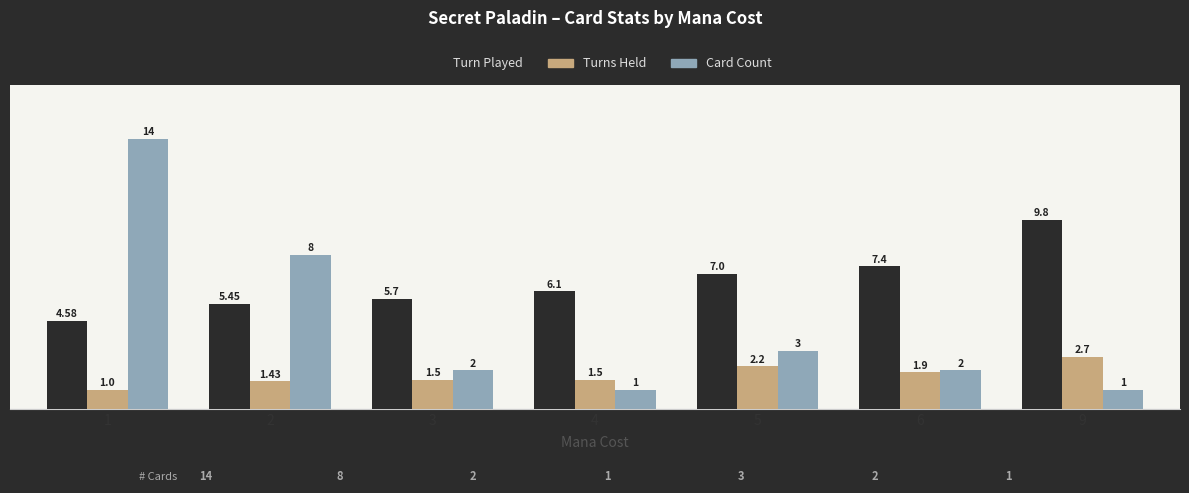

Is the value of Turn Played at 6 greater than the value of Turns Held at 1?

Yes